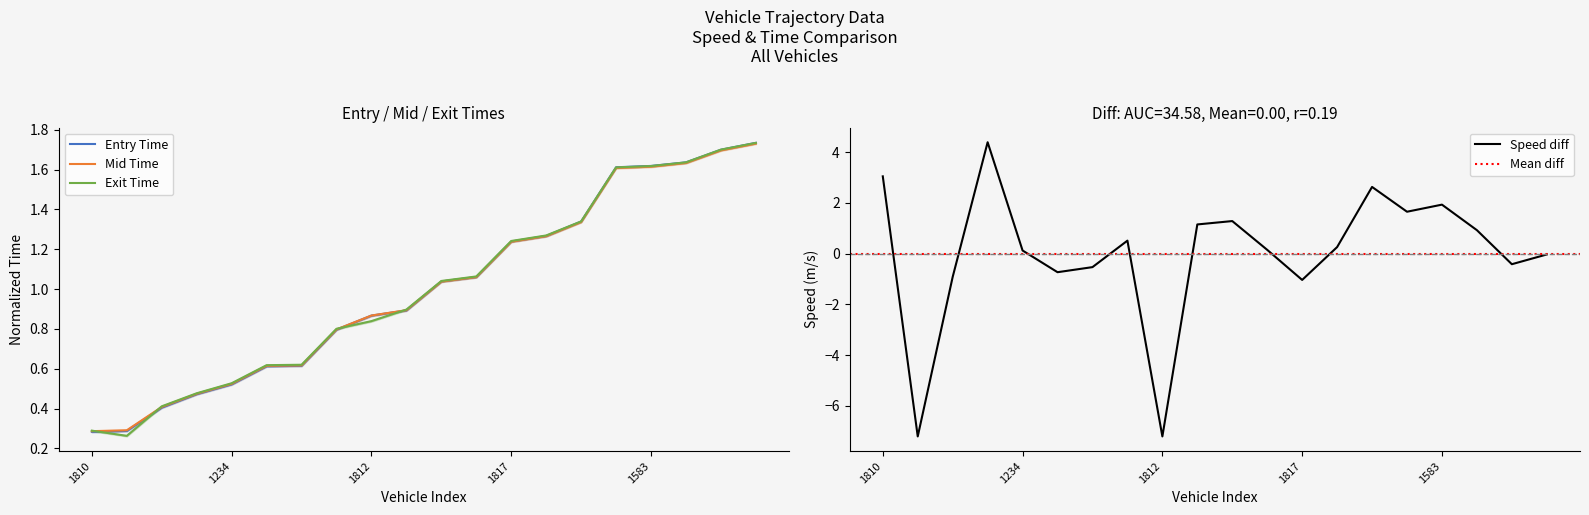

How many negative values does the instspeed series have?

8